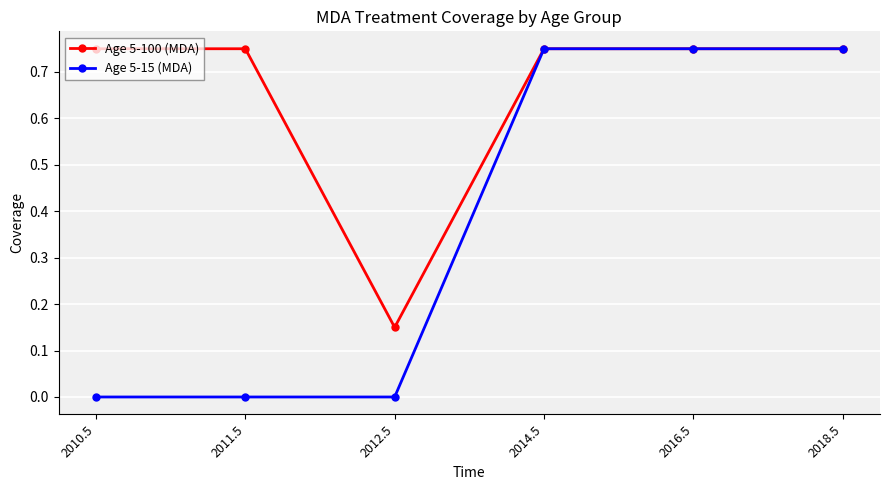

Which series has the widest spread of values?

Age 5-15 (MDA)